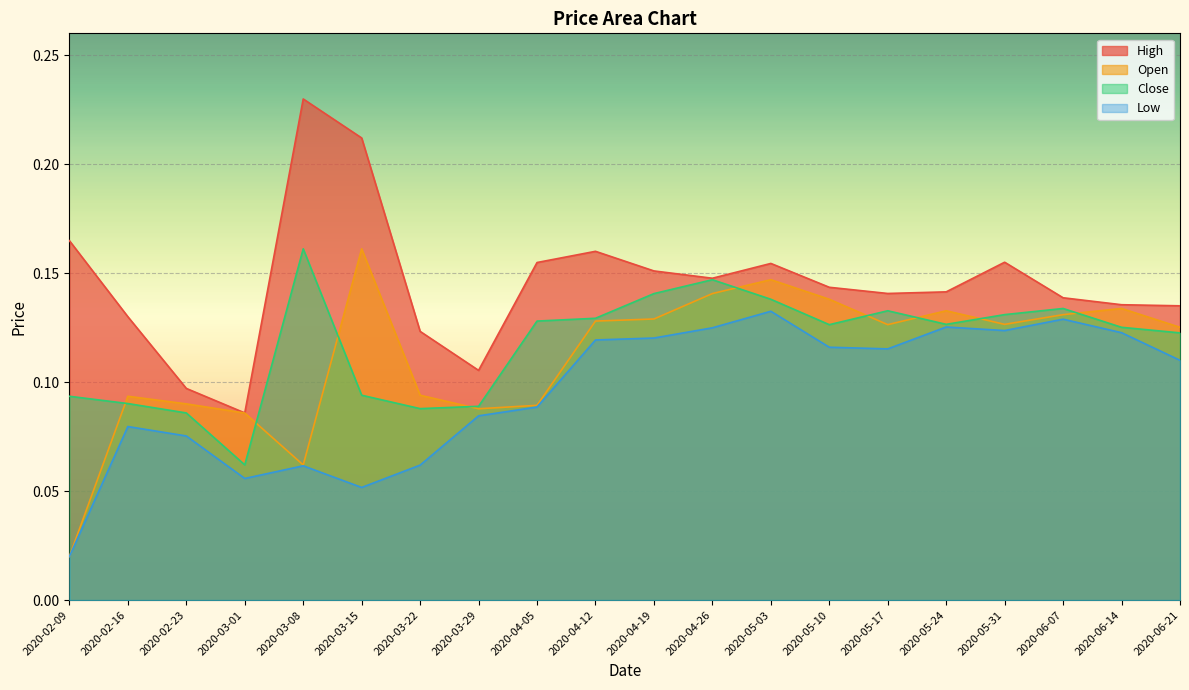

True or false: Open and Low intersect in this chart.

False